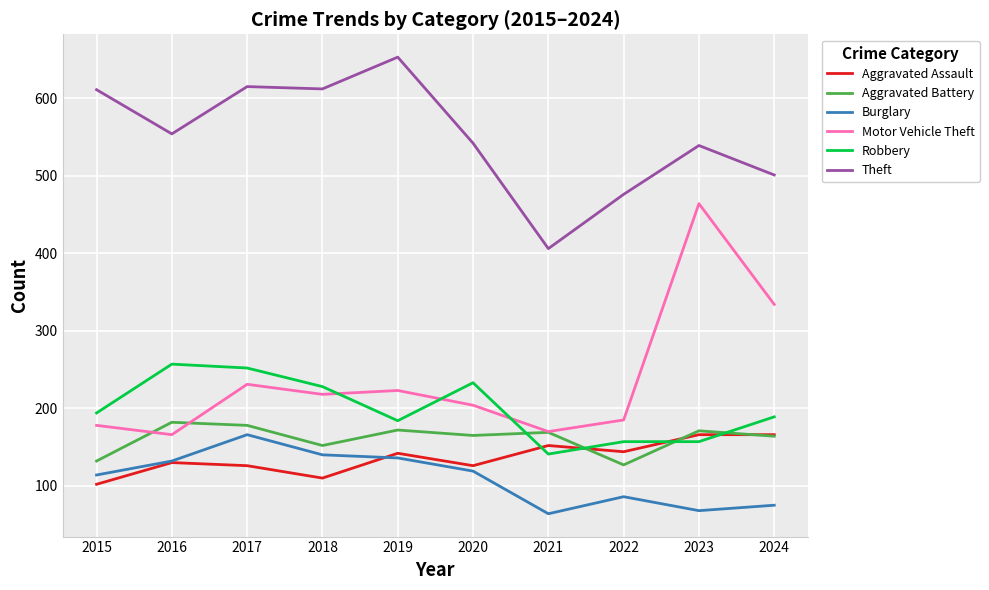

What is the minimum value for Theft?

406